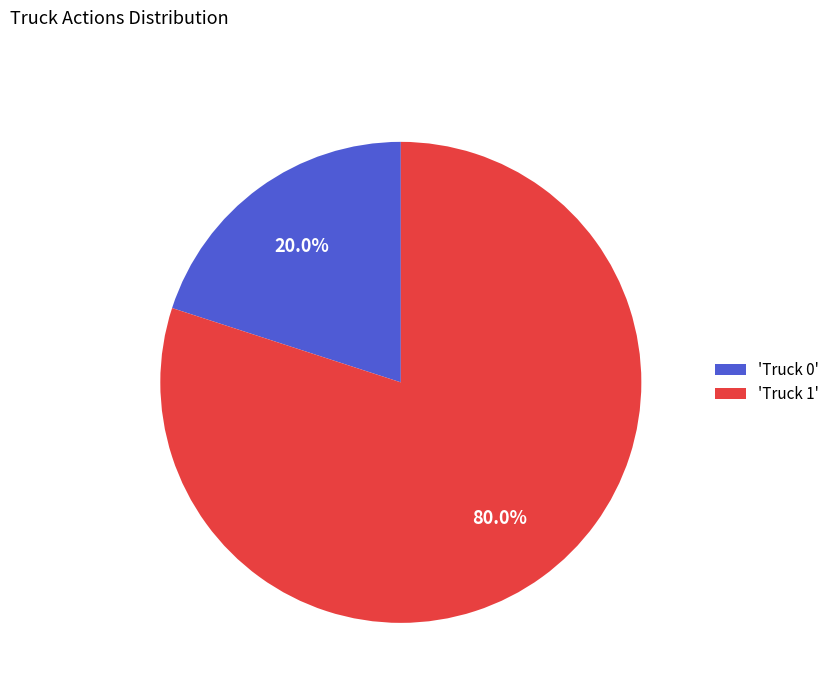

Between 'Truck 0' and 'Truck 1', which is larger?

'Truck 1'